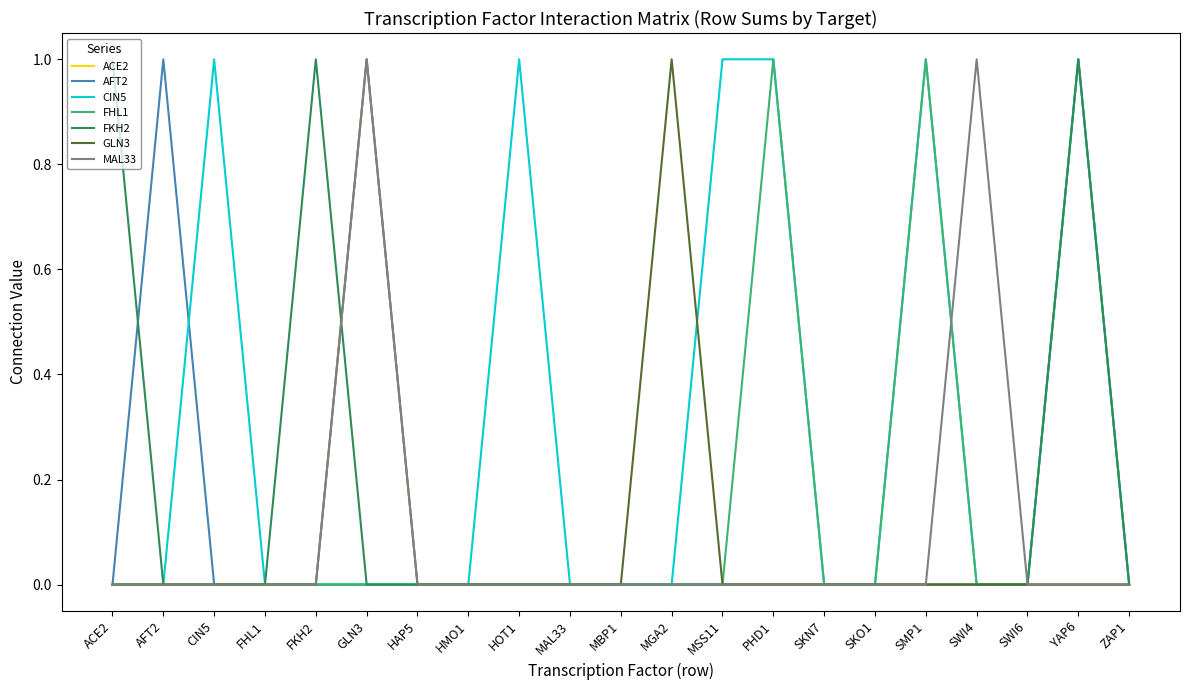

What are all the series names shown in the legend?

ACE2, AFT2, CIN5, FHL1, FKH2, GLN3, MAL33